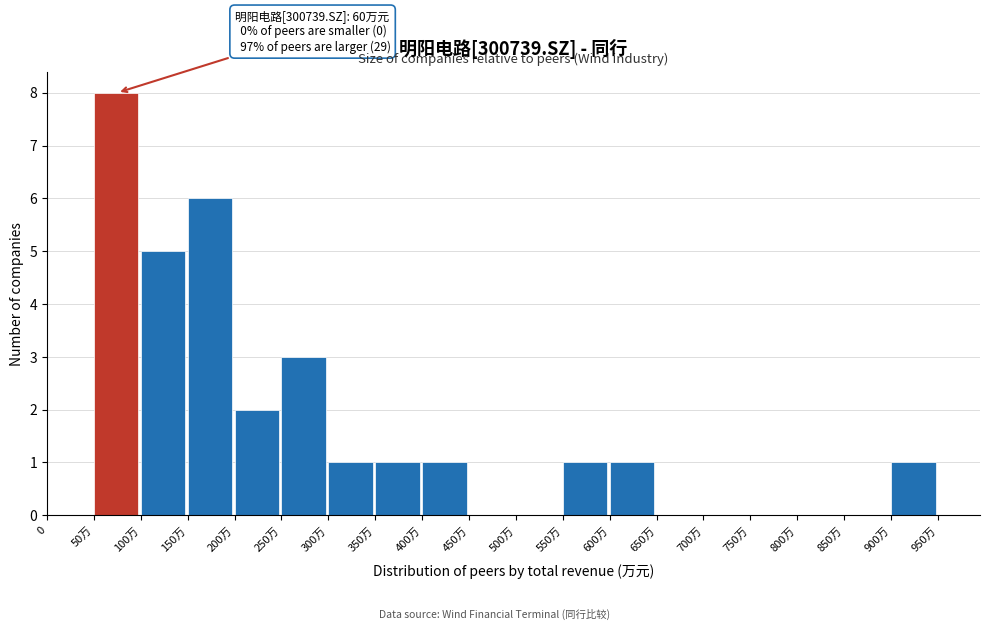

Reading left to right, list all the values displayed in this chart.

0=0	50万=8	100万=5	150万=6	200万=2	250万=3	300万=1	350万=1	400万=1	450万=0	500万=0	550万=1	600万=1	650万=0	700万=0	750万=0	800万=0	850万=0	900万=1